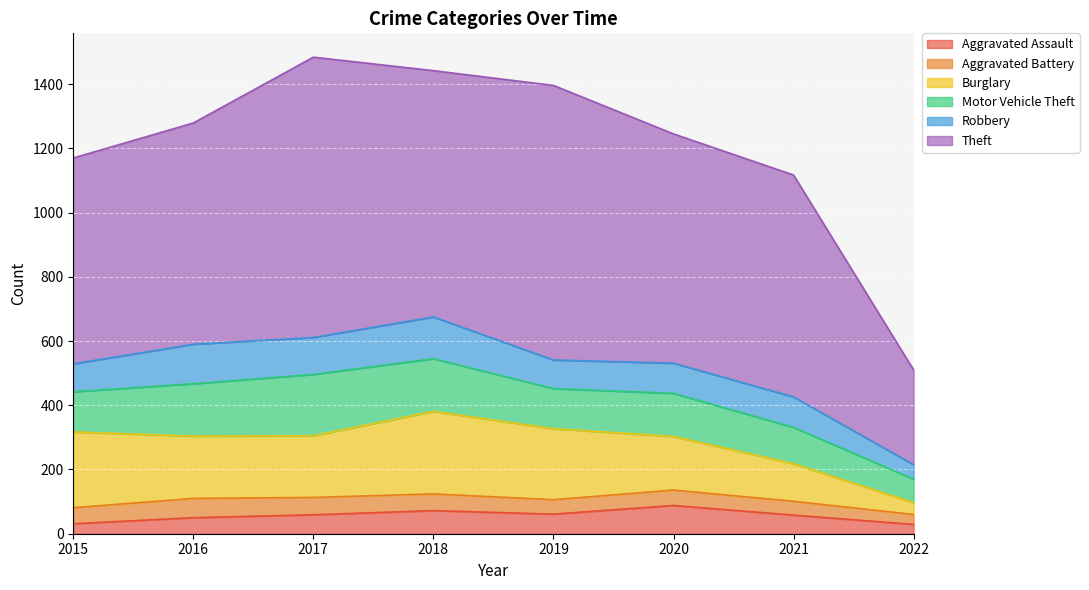

The Motor Vehicle Theft series shows 70 at 2020. True or false?

False